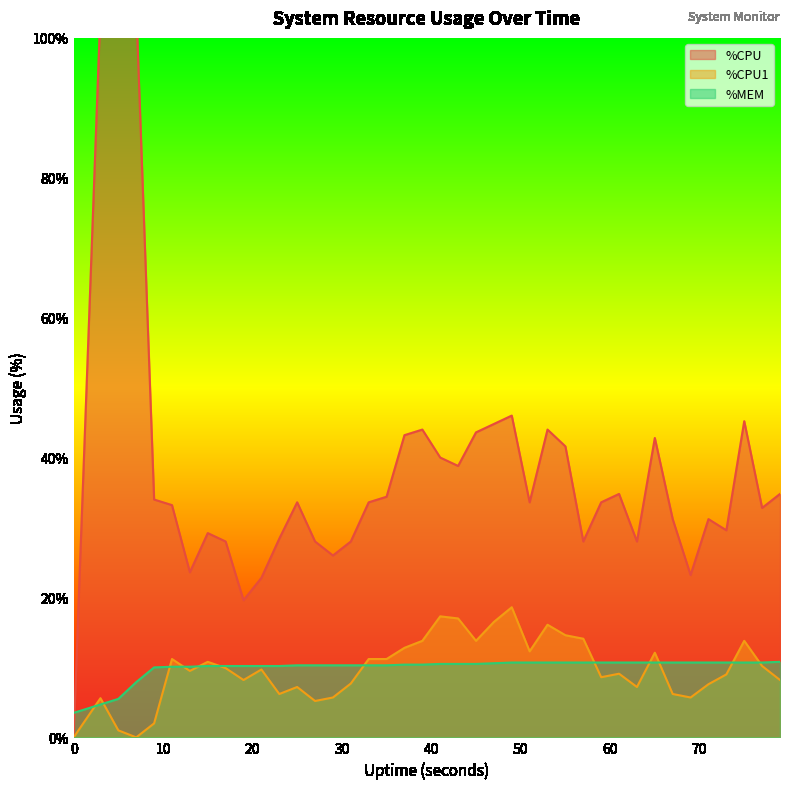

Is it true that %CPU1 equals 9.5 at 13?

True